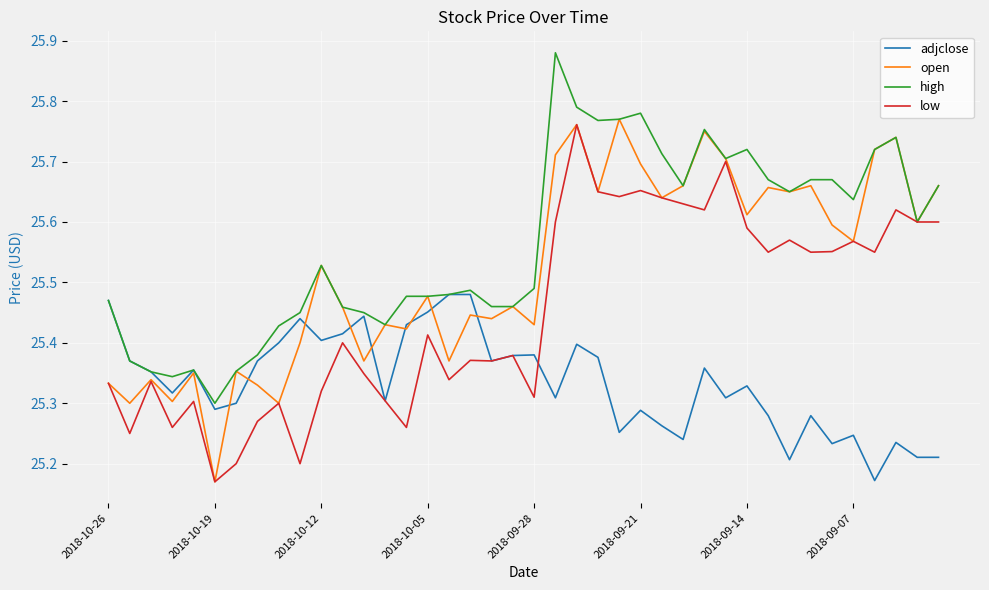

What is the difference between the maximum and minimum values in the high series?

0.6